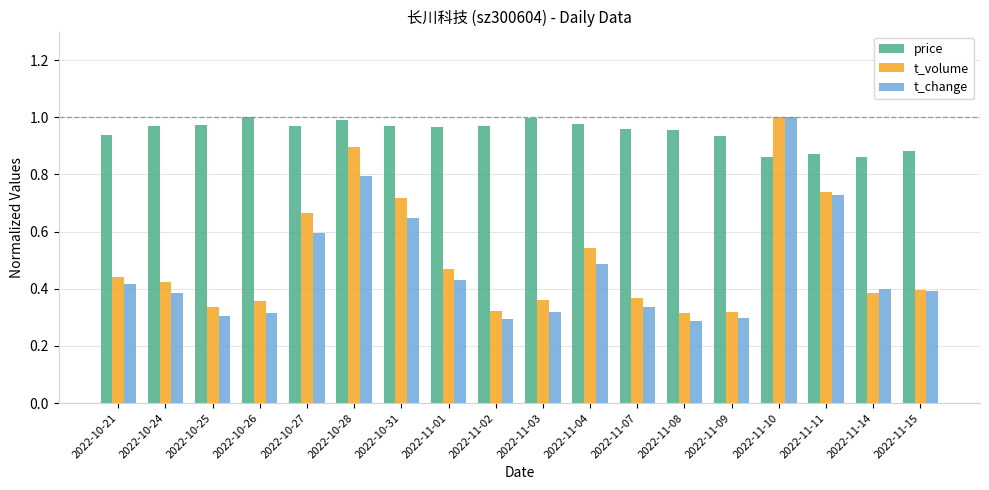

True or false: t_volume has a value of 0.1 at 2022-11-09.

False